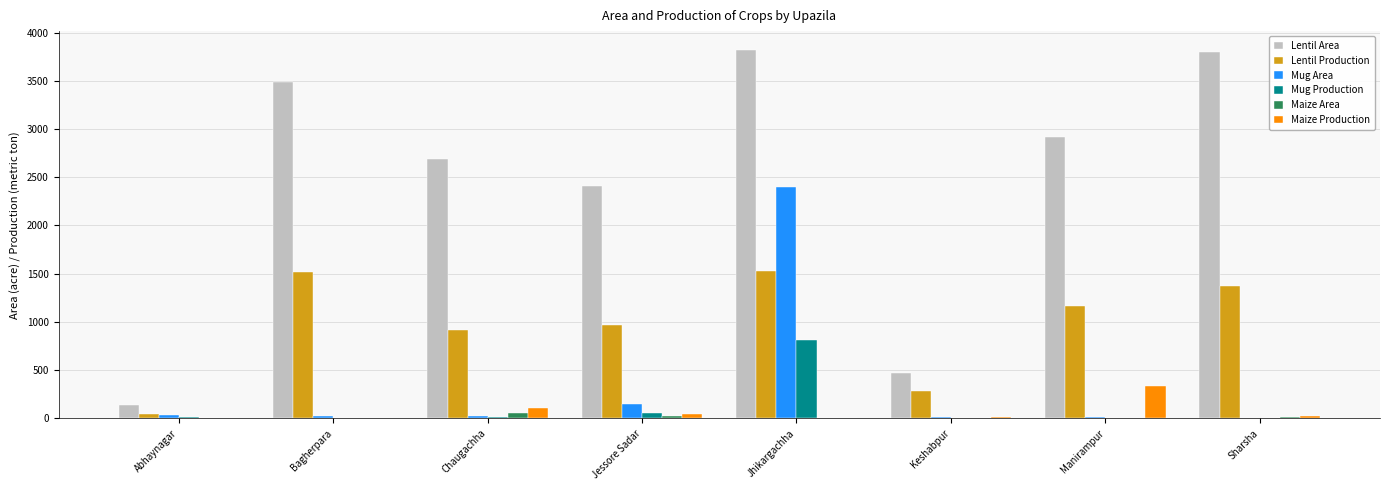

What is the maximum value for Mug Area?

2400